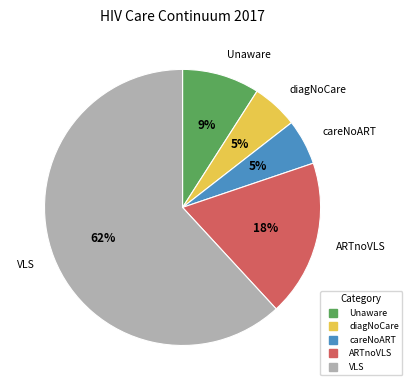

Between careNoART and VLS, which is larger?

VLS